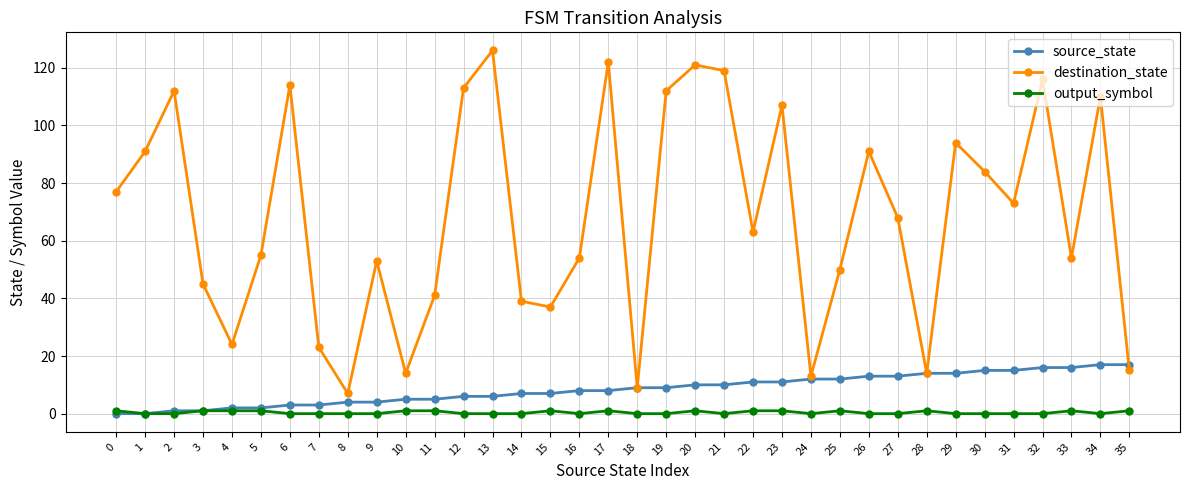

Does the chart have visible grid lines?

Yes